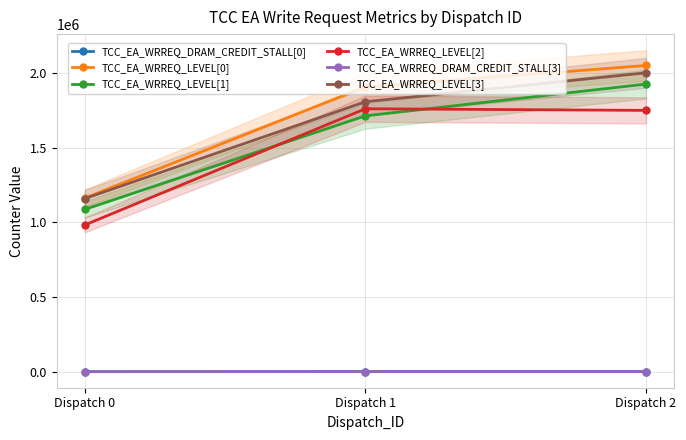

What is the difference between the maximum and minimum values in the TCC_EA_WRREQ_LEVEL[2] series?

778777